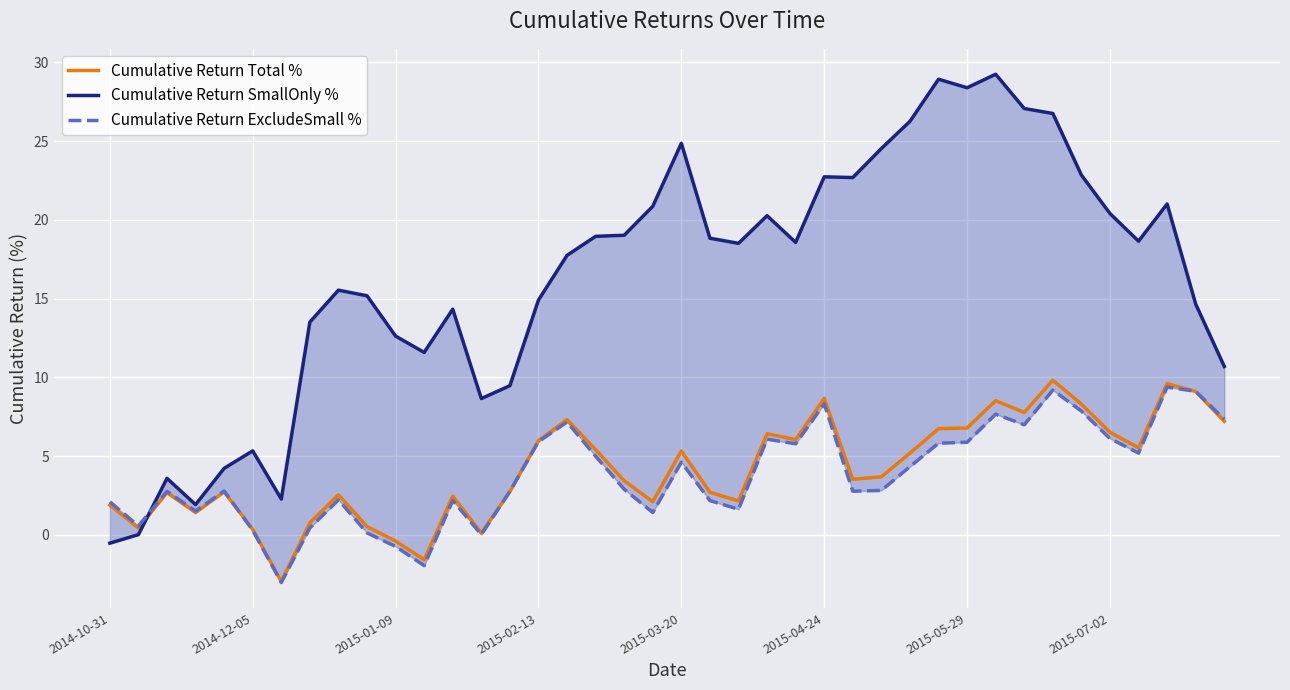

Count the number of categories in the chart.

40